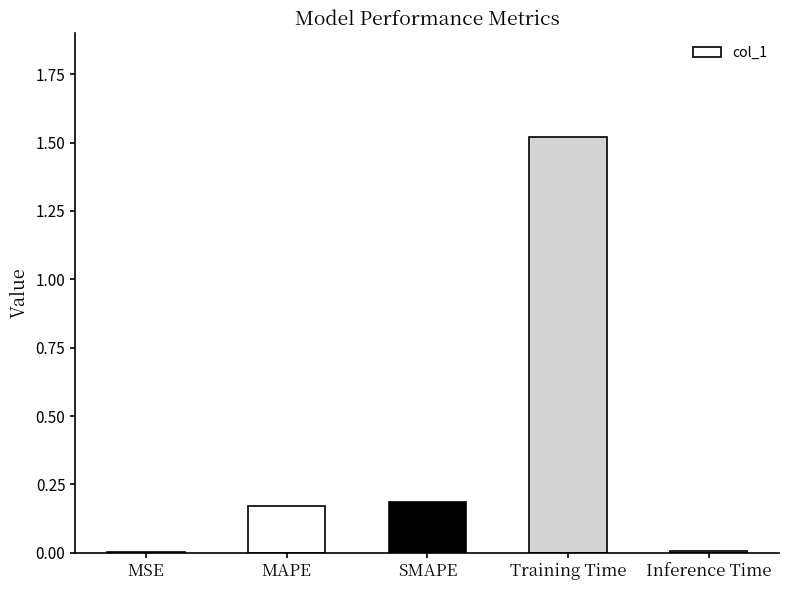

Which has a higher value, SMAPE or Inference Time?

SMAPE